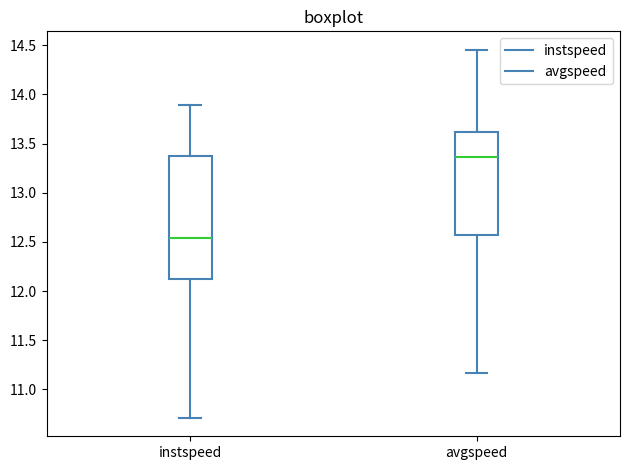

Which box has the lowest median line?

instspeed